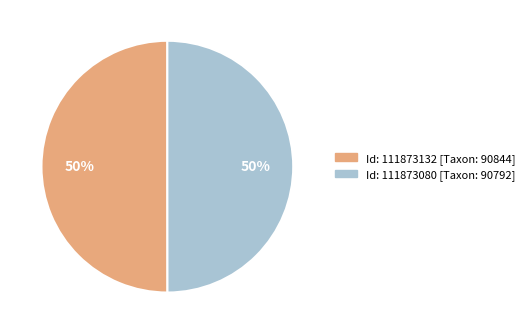

To the nearest percent, what is the average slice percentage?

50%